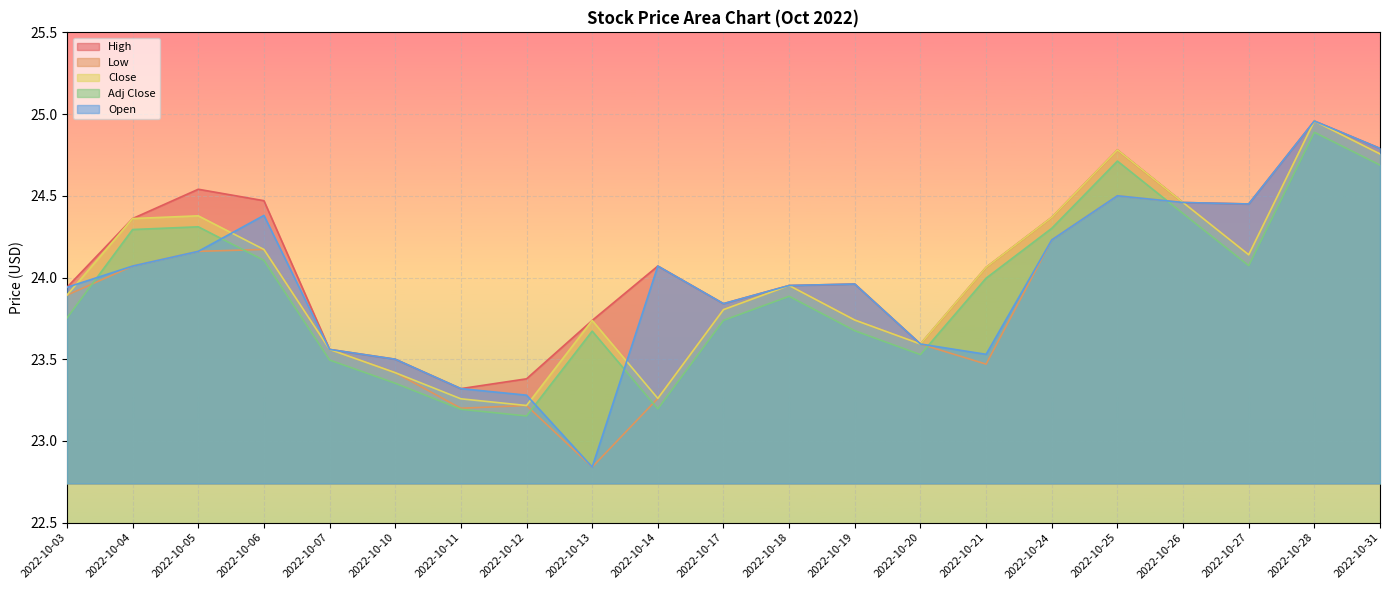

What is the sum of all Close values?

503.9